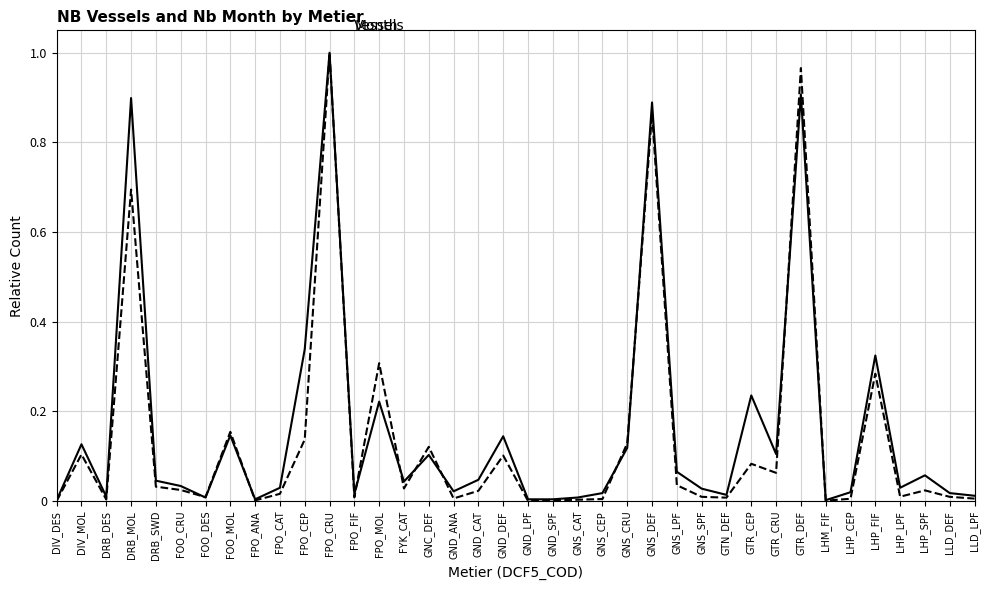

At which category is the sum across all series the highest?

FPO_CRU